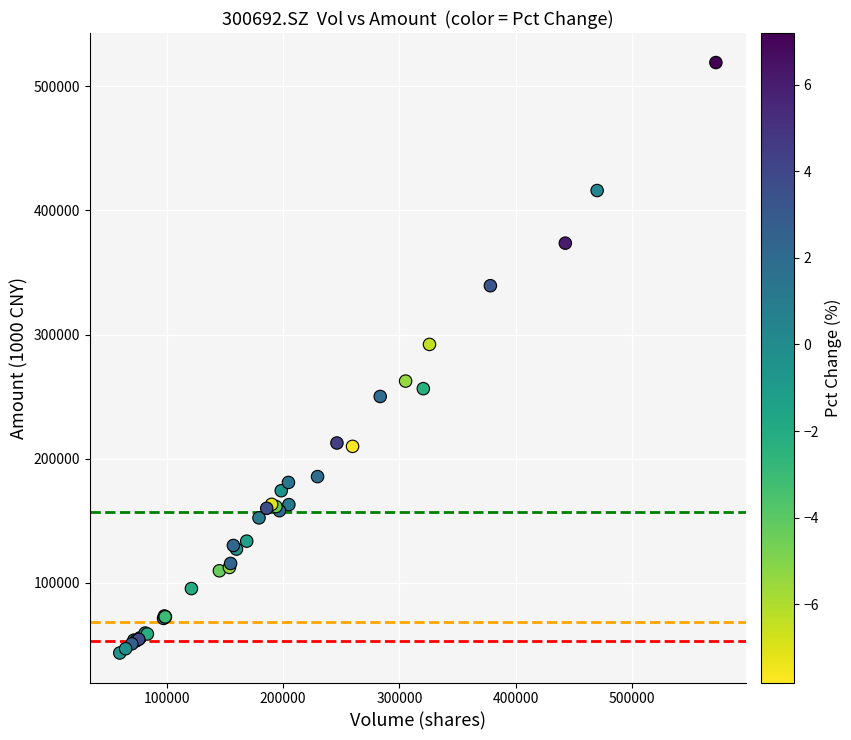

What Y value in the scatter plot is closest to 281344?

292096.0